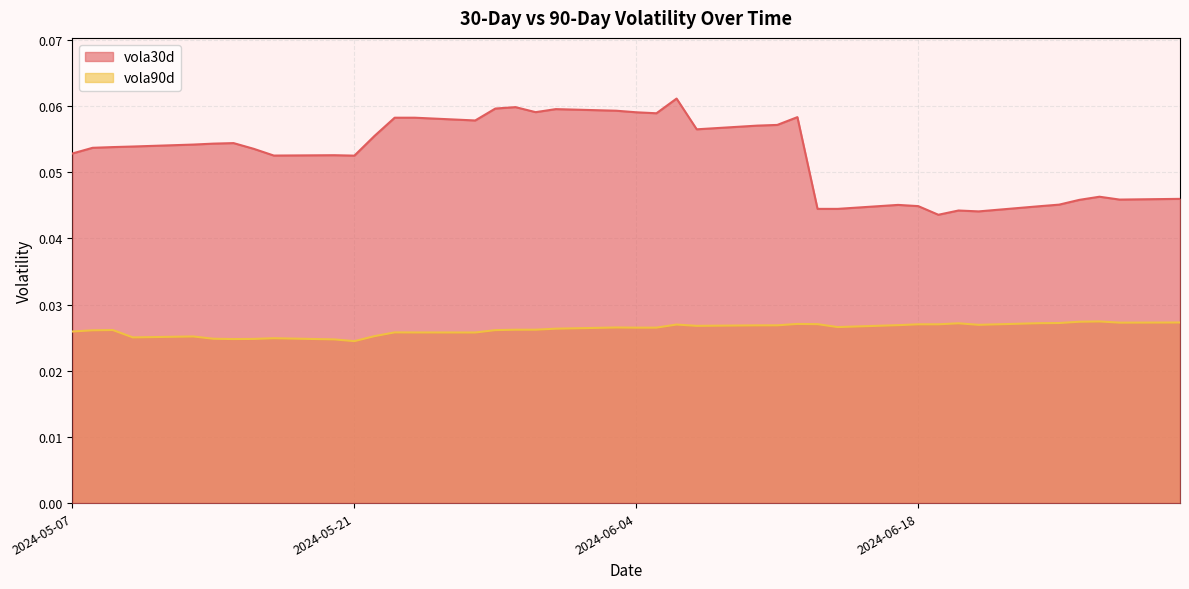

Rank the series by their average value, from lowest to highest.

vola90d, vola30d